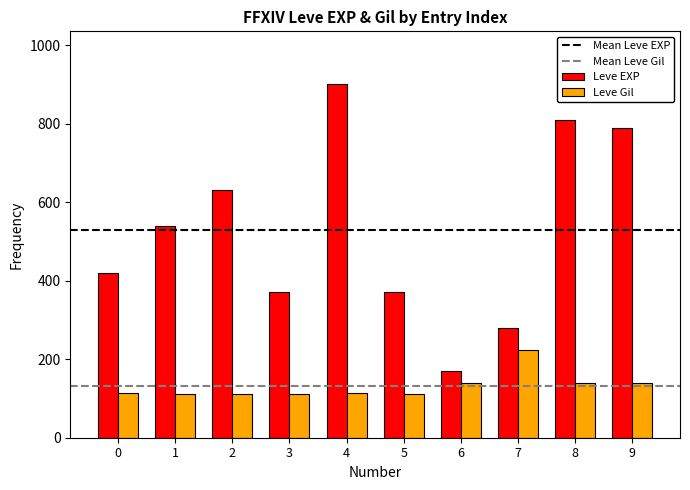

What is the minimum value for Leve Gil?

112